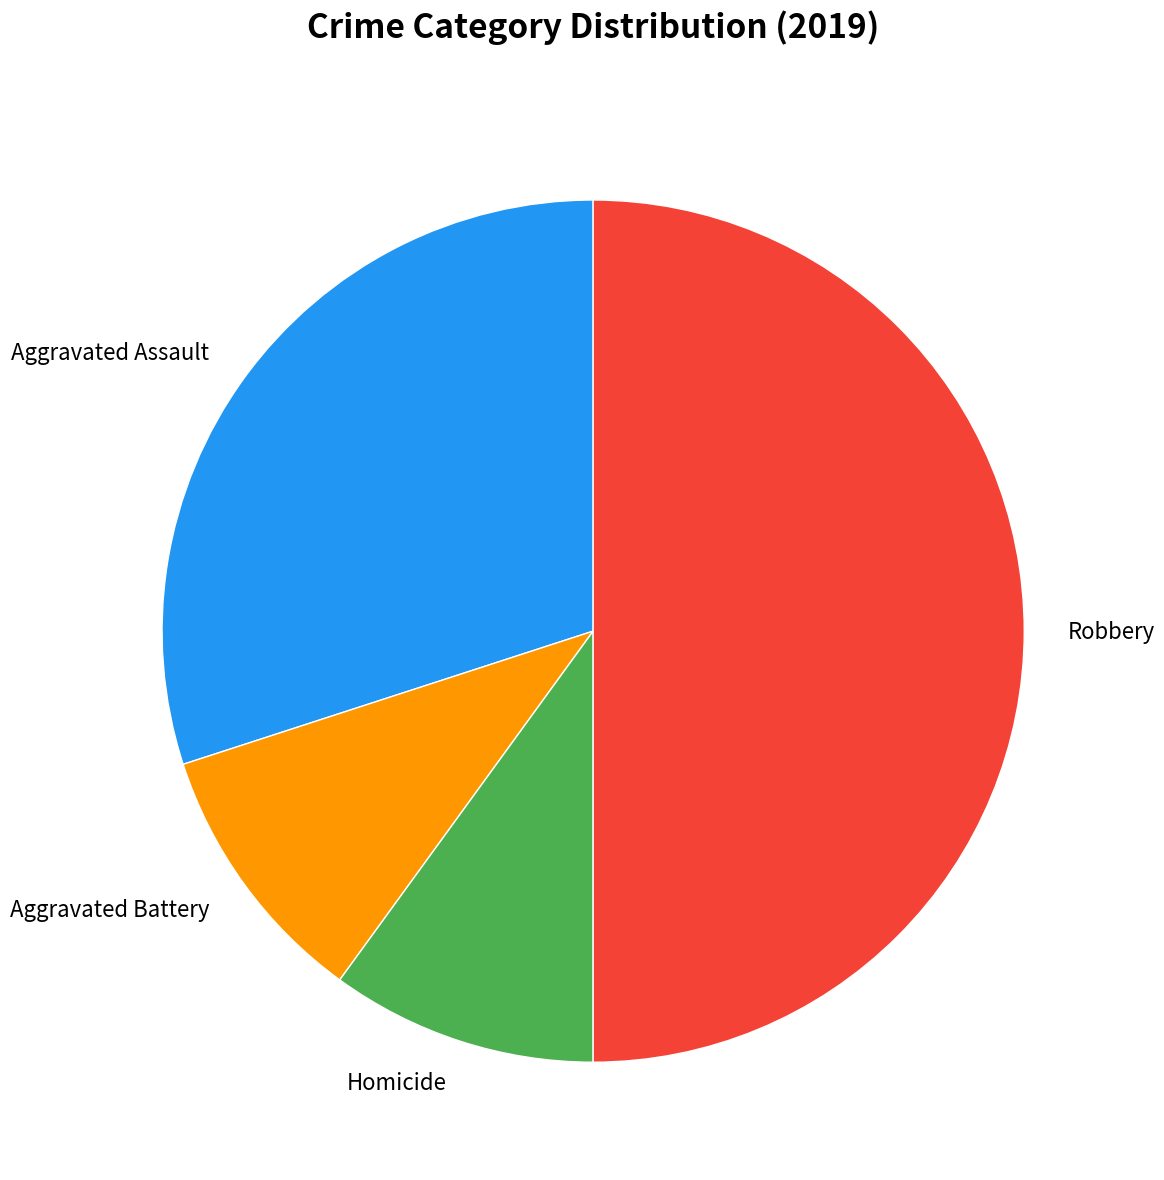

True or false: Aggravated Battery accounts for 10% of the total.

True